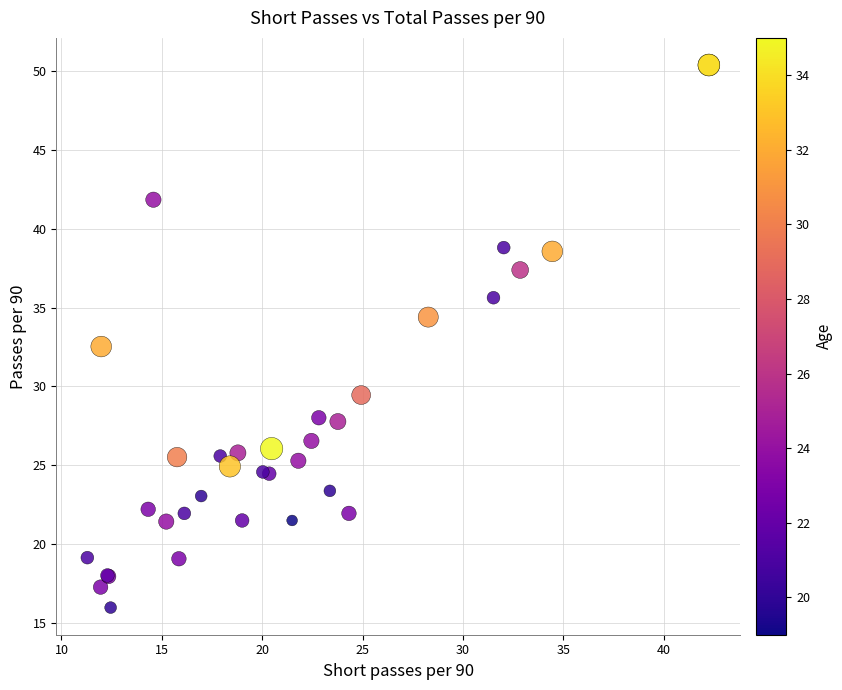

What Y value in the scatter plot is closest to 33?

32.5